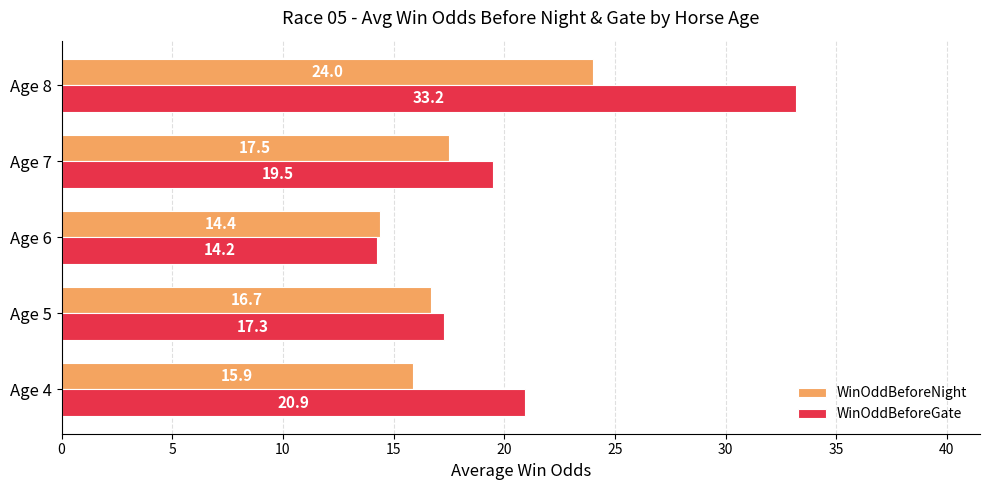

Between Age 5 and Age 8, which series saw the biggest shift?

WinOddBeforeGate